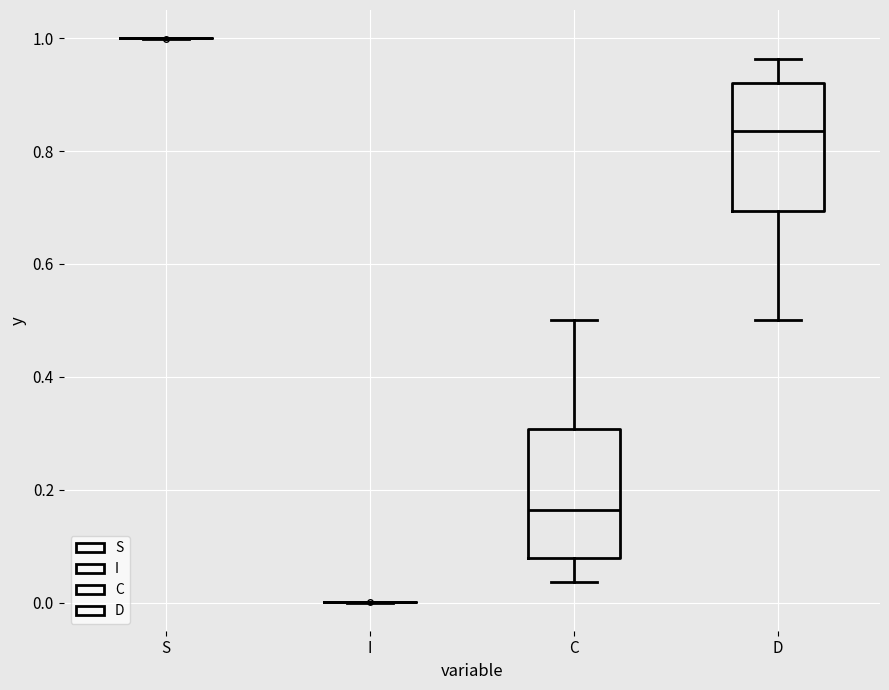

Reading left to right, transcribe this box plot: for each box, give where its median line is, the range the box spans, and where its two whiskers end, as read against the y-axis. The values are not printed on the chart, so give them approximately, as read against the axis.

S: box collapsed to a line at 1.00, whiskers 1.00 to 1.00
I: box collapsed to a line at 0.00, whiskers 0.00 to 0.00
C: median 0.16, box 0.08 to 0.30, whiskers 0.04 to 0.50
D: median 0.84, box 0.70 to 0.92, whiskers 0.50 to 0.96